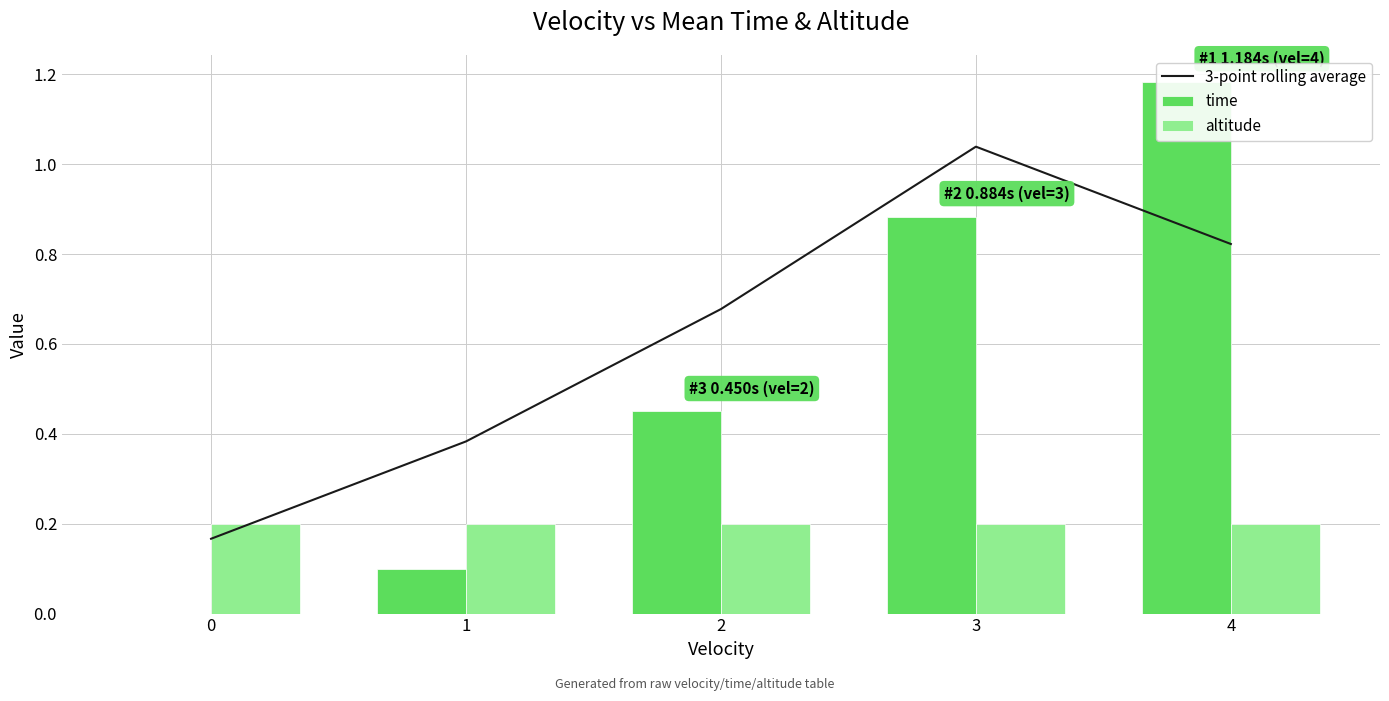

Reading left to right, transcribe all the data shown in this chart.

3-point rolling average: 0=0.2	1=0.4	2=0.7	3=1.0	4=0.8
time: 0=0.0	1=0.1	2=0.4	3=0.9	4=1.2
altitude: 0=0.2	1=0.2	2=0.2	3=0.2	4=0.2